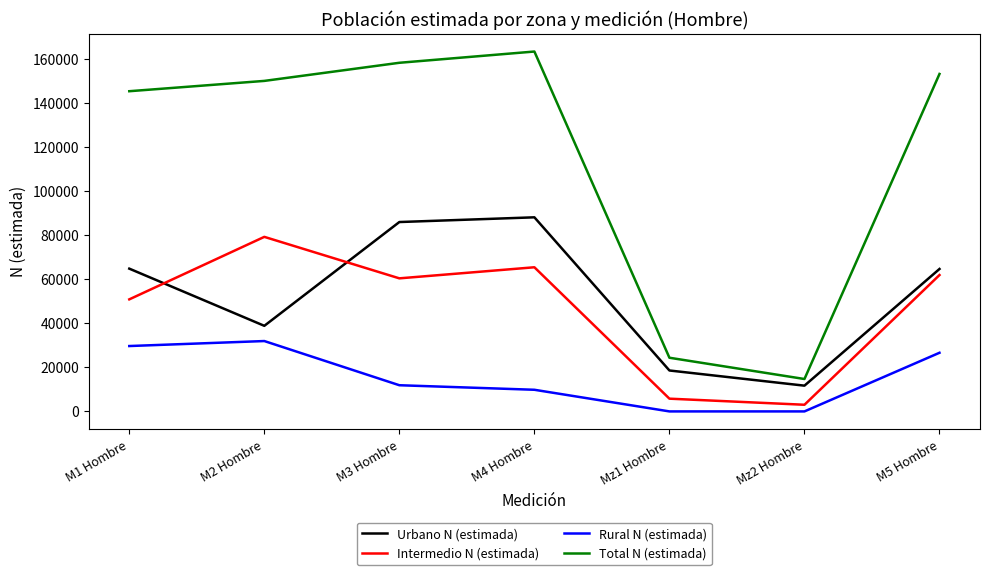

What is the average value of the Total N (estimada) series?

115536